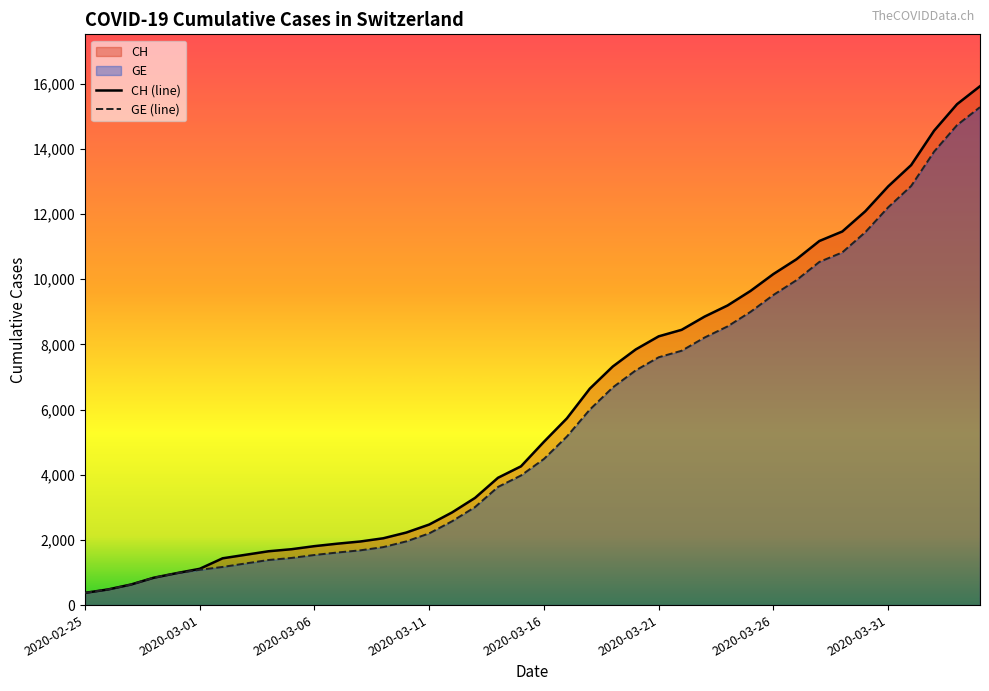

What is the difference between the maximum and minimum values in the CH series?

15551